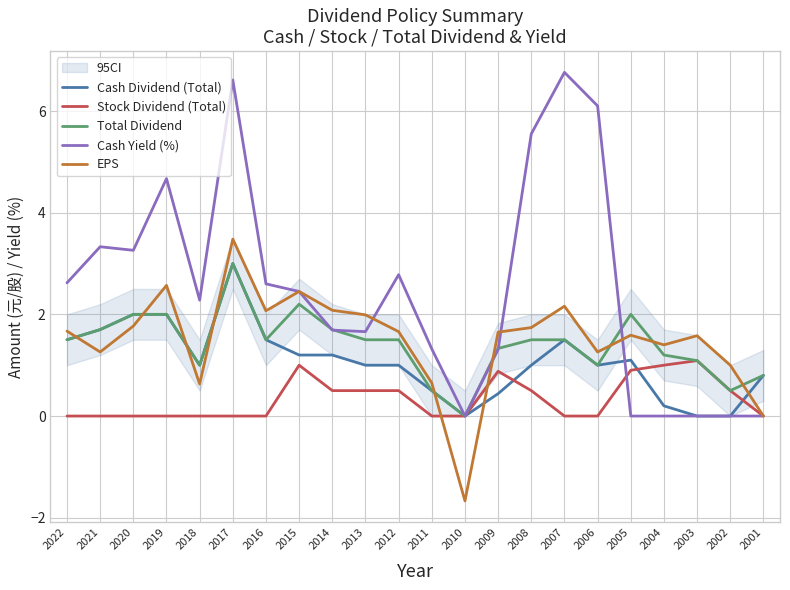

Does the chart display data point markers on the line(s)?

No